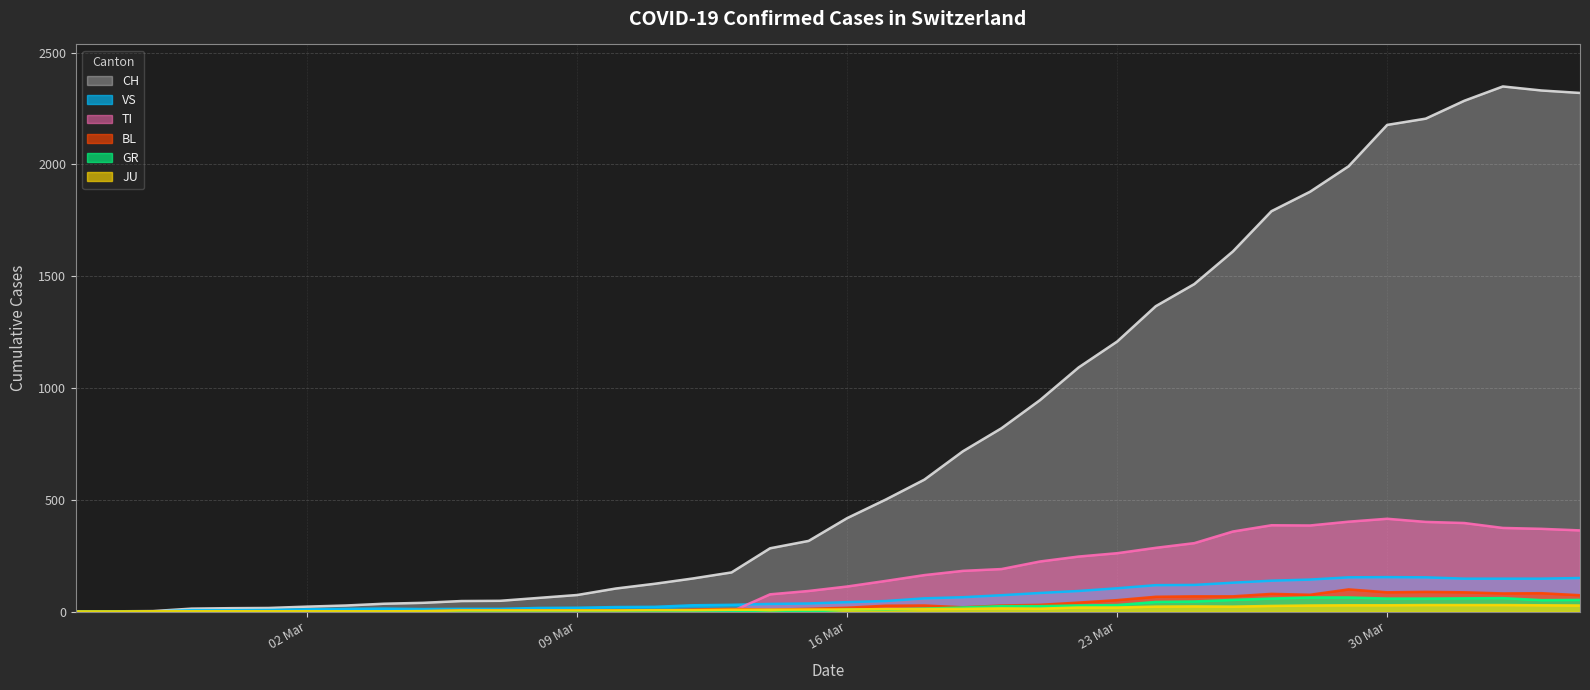

What is the sum of all VS values?

2553